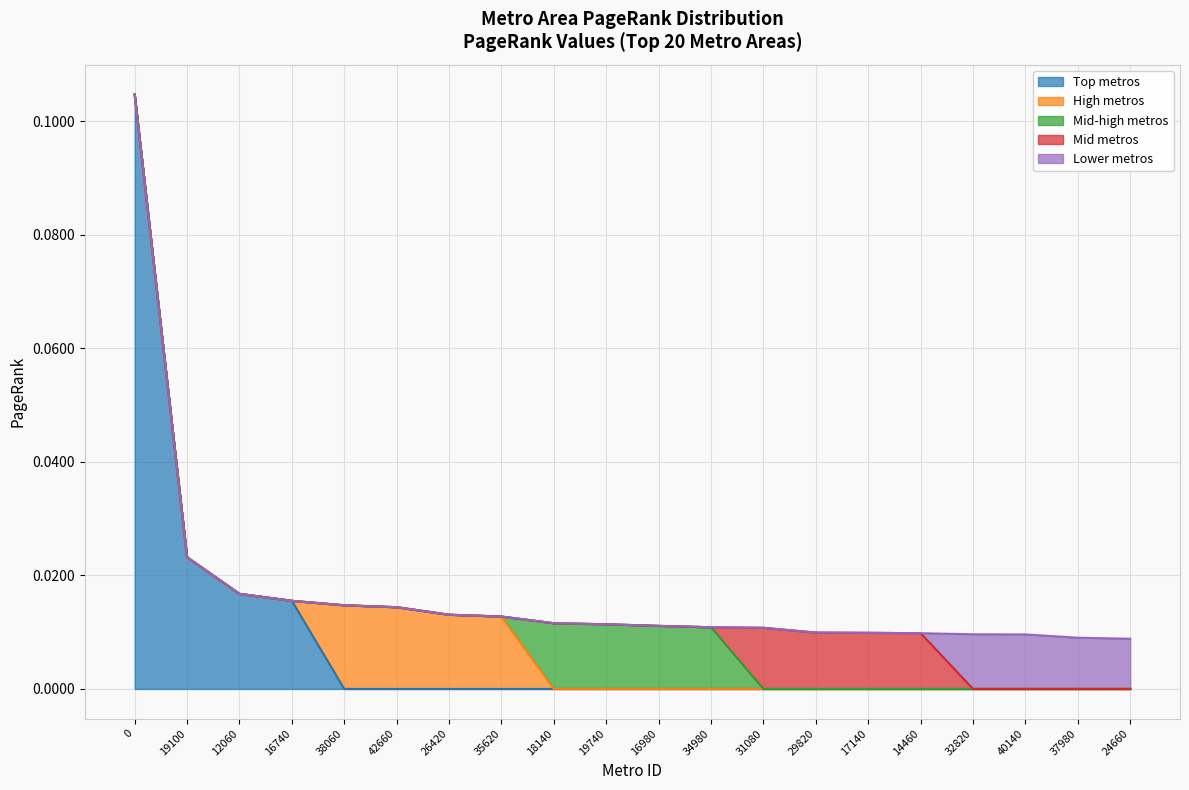

How many lines are shown in the chart?

5